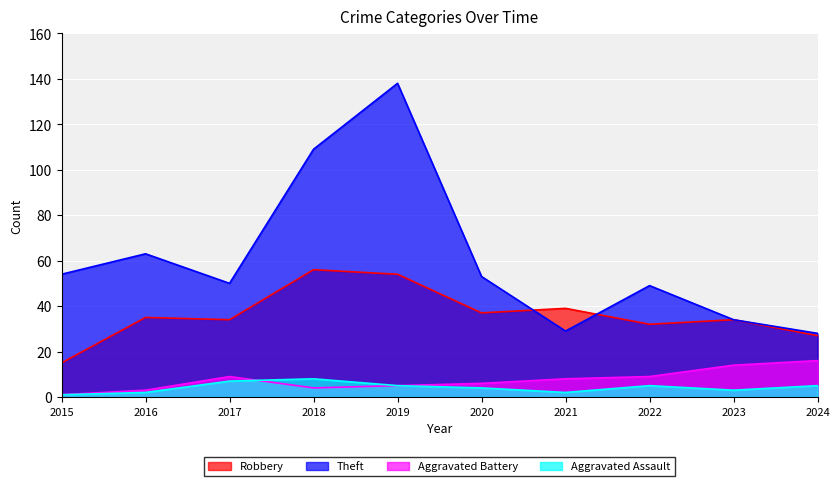

How many data points in Theft are less than 53?

5